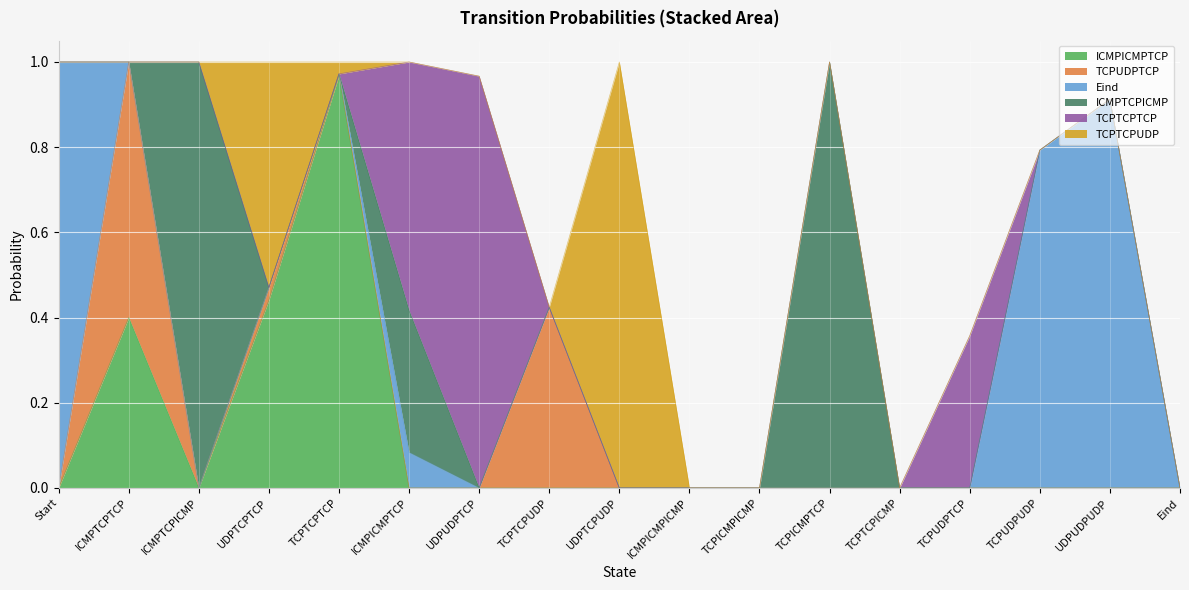

At which label does TCPTCPTCP reach its peak?

UDPUDPTCP